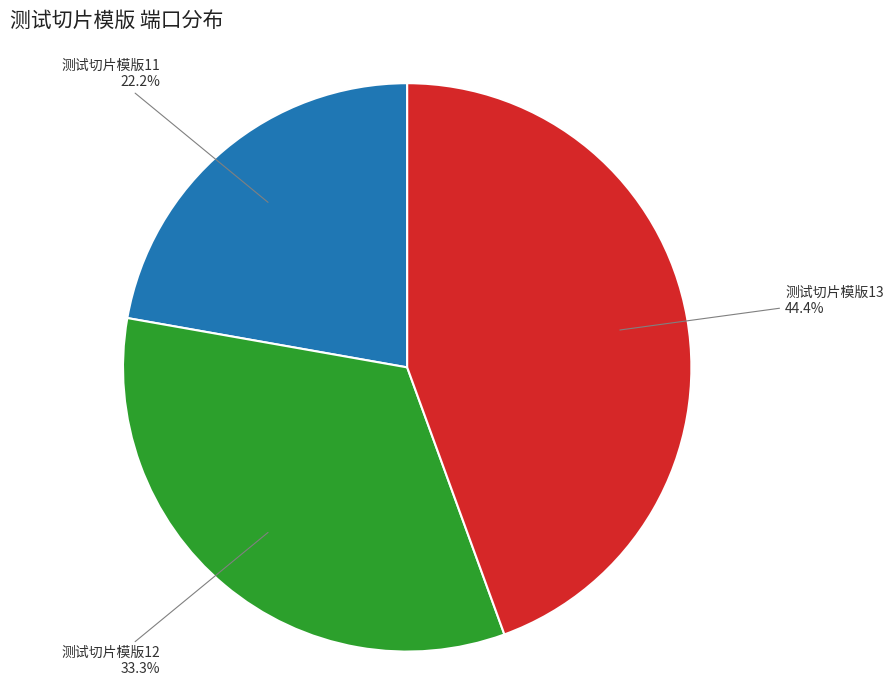

How many slices are in this pie chart?

3